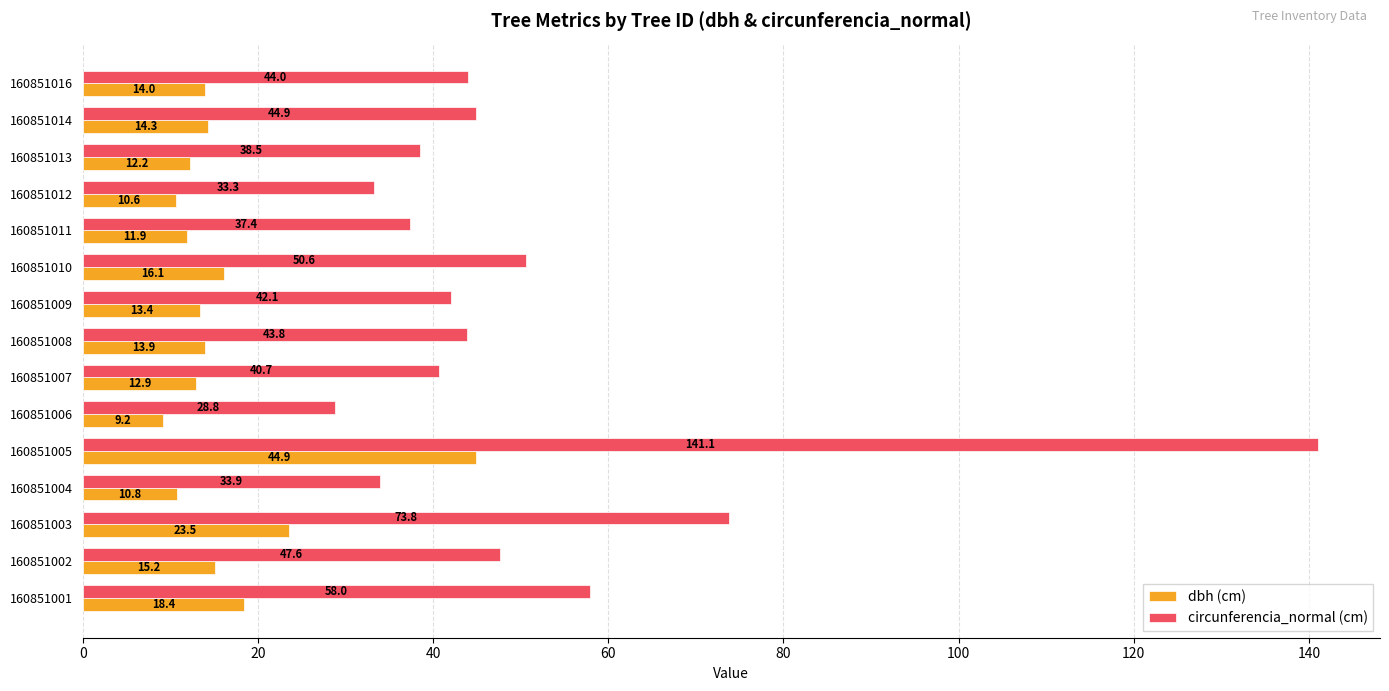

What are all the series names shown in the legend?

dbh (cm), circunferencia_normal (cm)